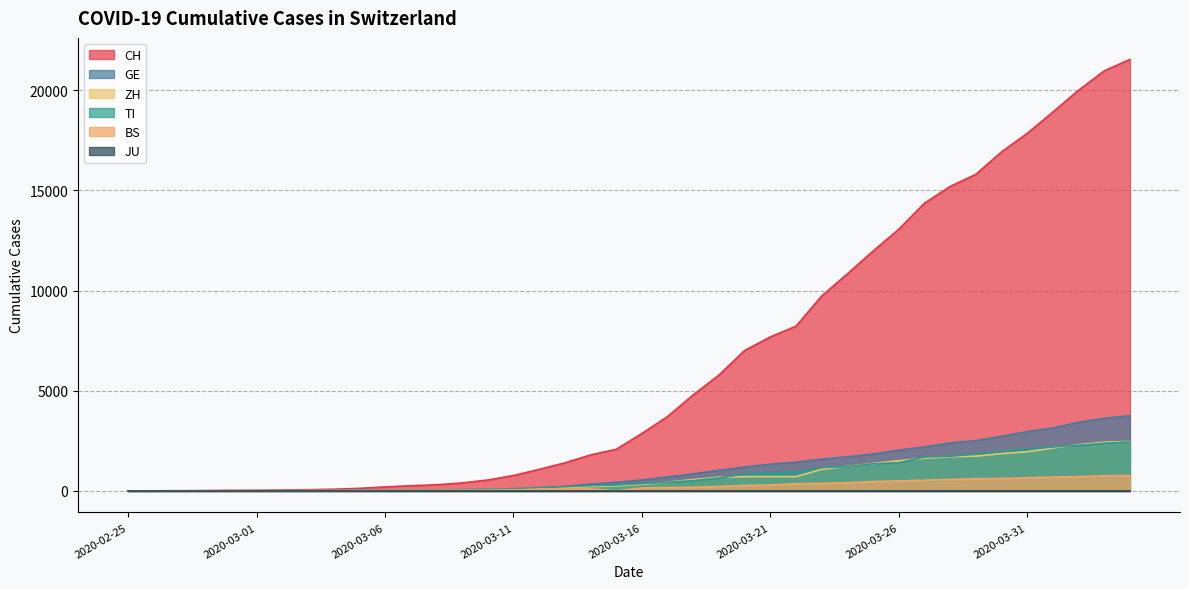

Read the CH value at 2020-03-20, to the nearest 50.

7000